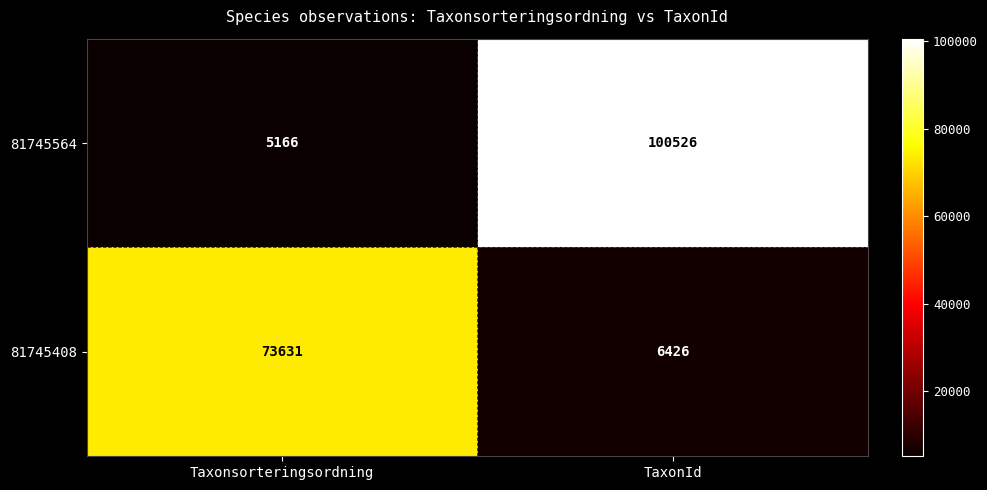

Reading left to right, what are all the values shown in this chart?

81745564: 5166	100526
81745408: 73631	6426